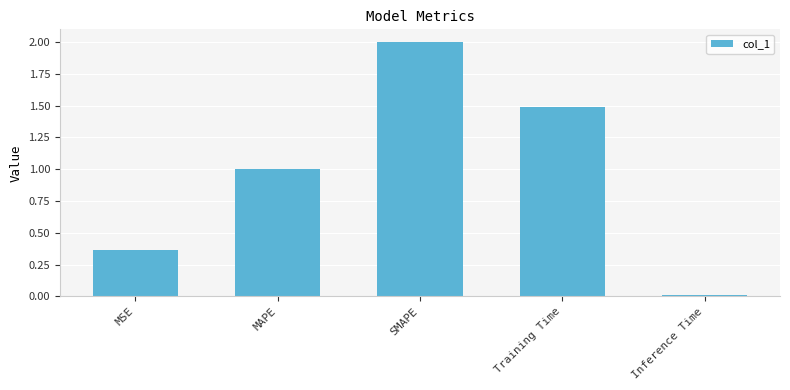

Are the bars horizontal?

No